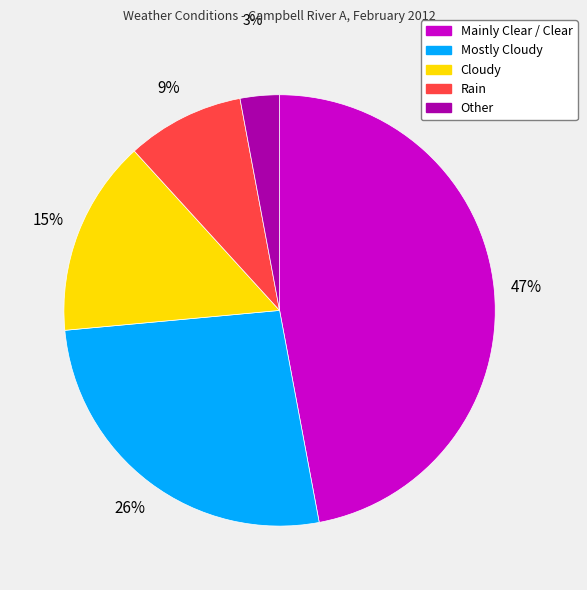

To the nearest percent, what is the combined percentage of Rain and Cloudy?

24%